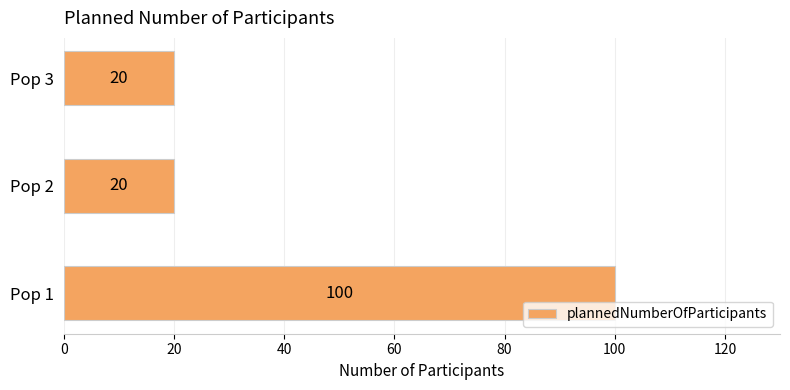

Is it true that the value at Pop 3 is 14?

False